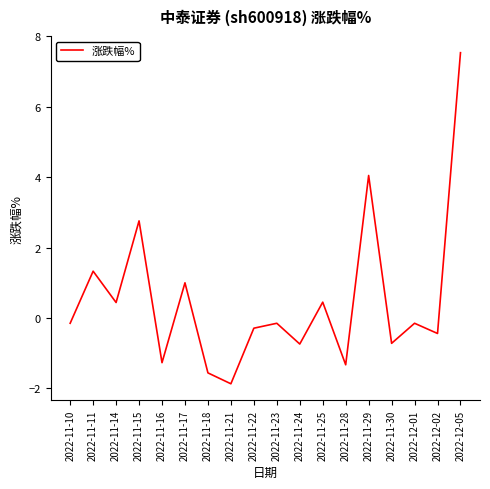

What position from the left is 2022-11-14?

3